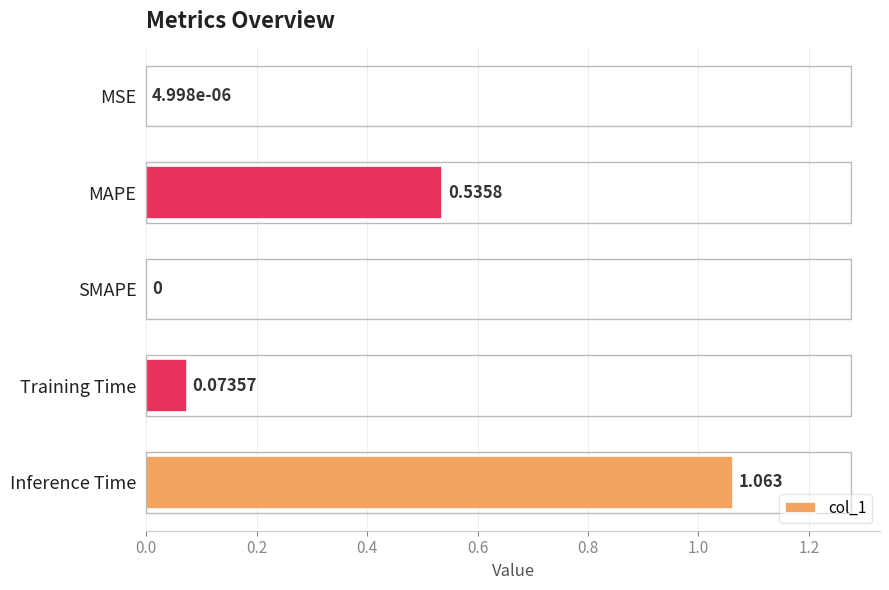

Between MAPE and MSE, which is larger?

MAPE